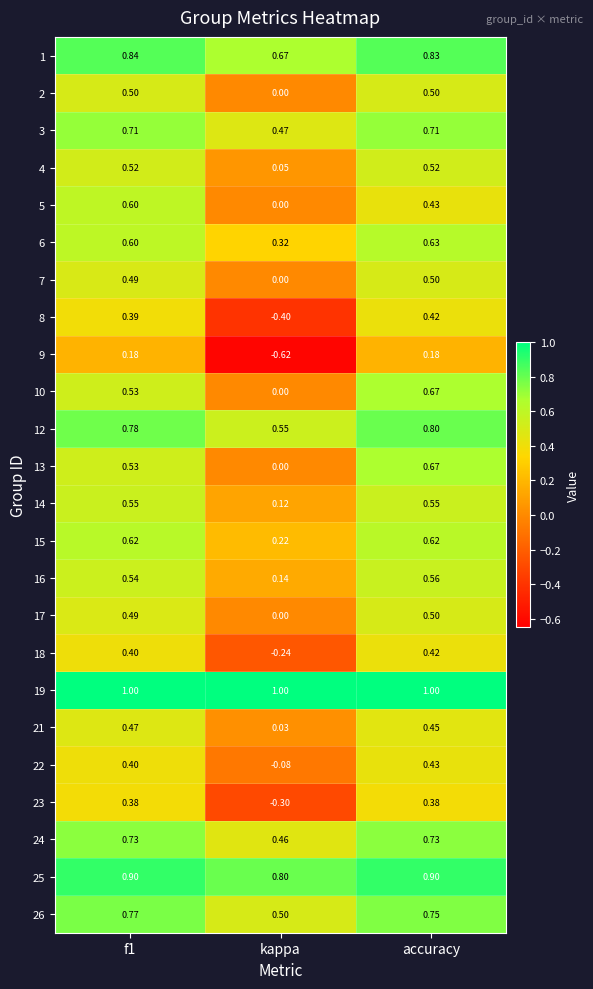

At which label is 25 closest to 0?

kappa